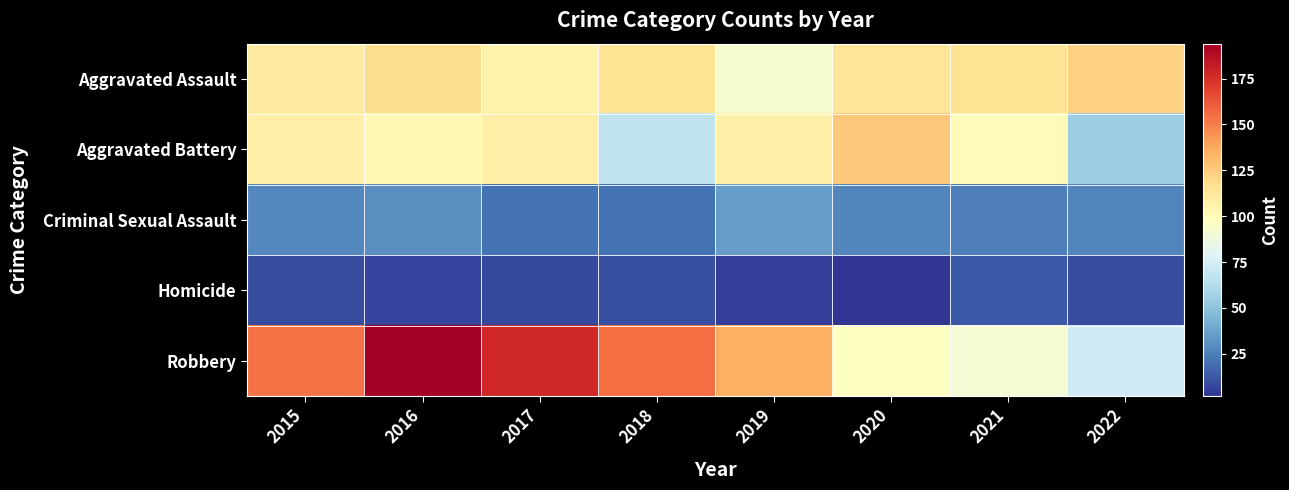

How many categories are shown in the chart?

8